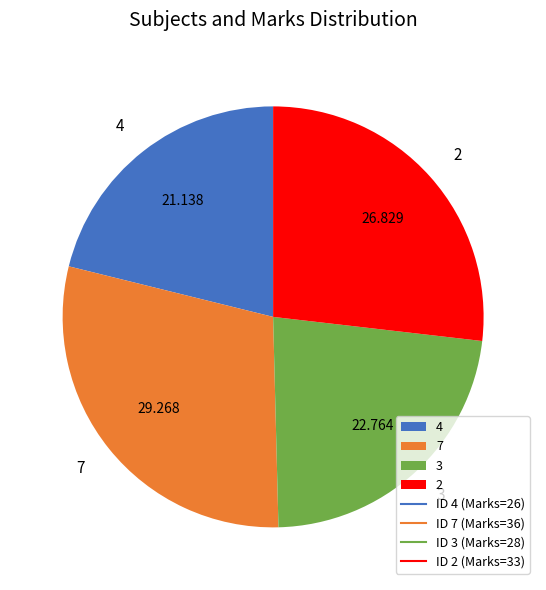

Rank the categories by value from lowest to highest.

4, 3, 2, 7